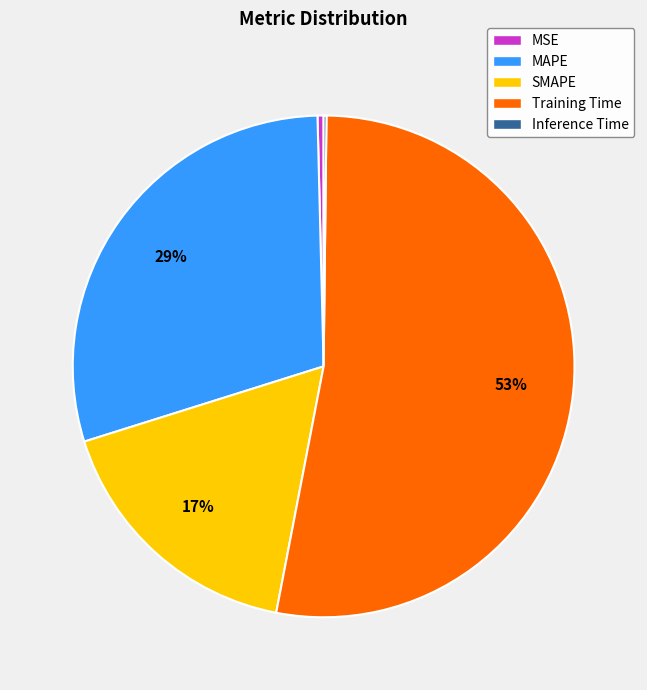

To the nearest percent, what percentage of the pie is SMAPE?

17%